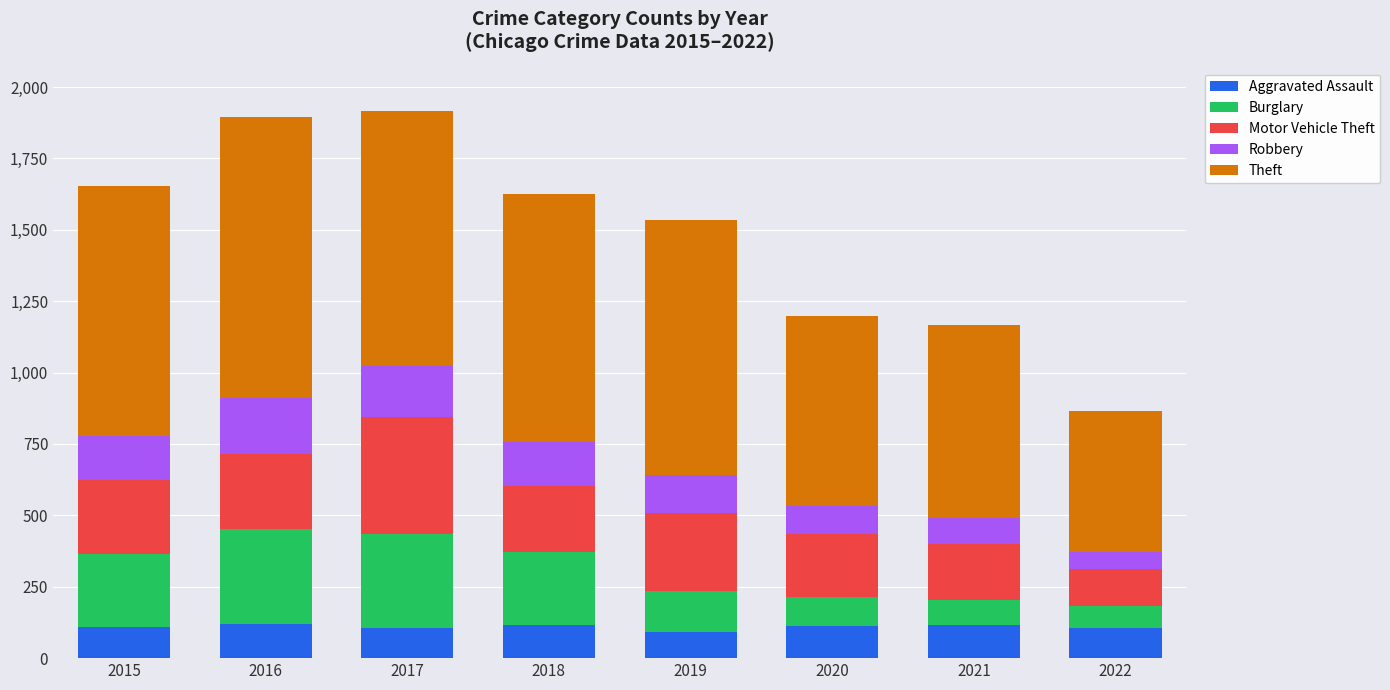

What value does the Aggravated Assault series have at 2017?

105